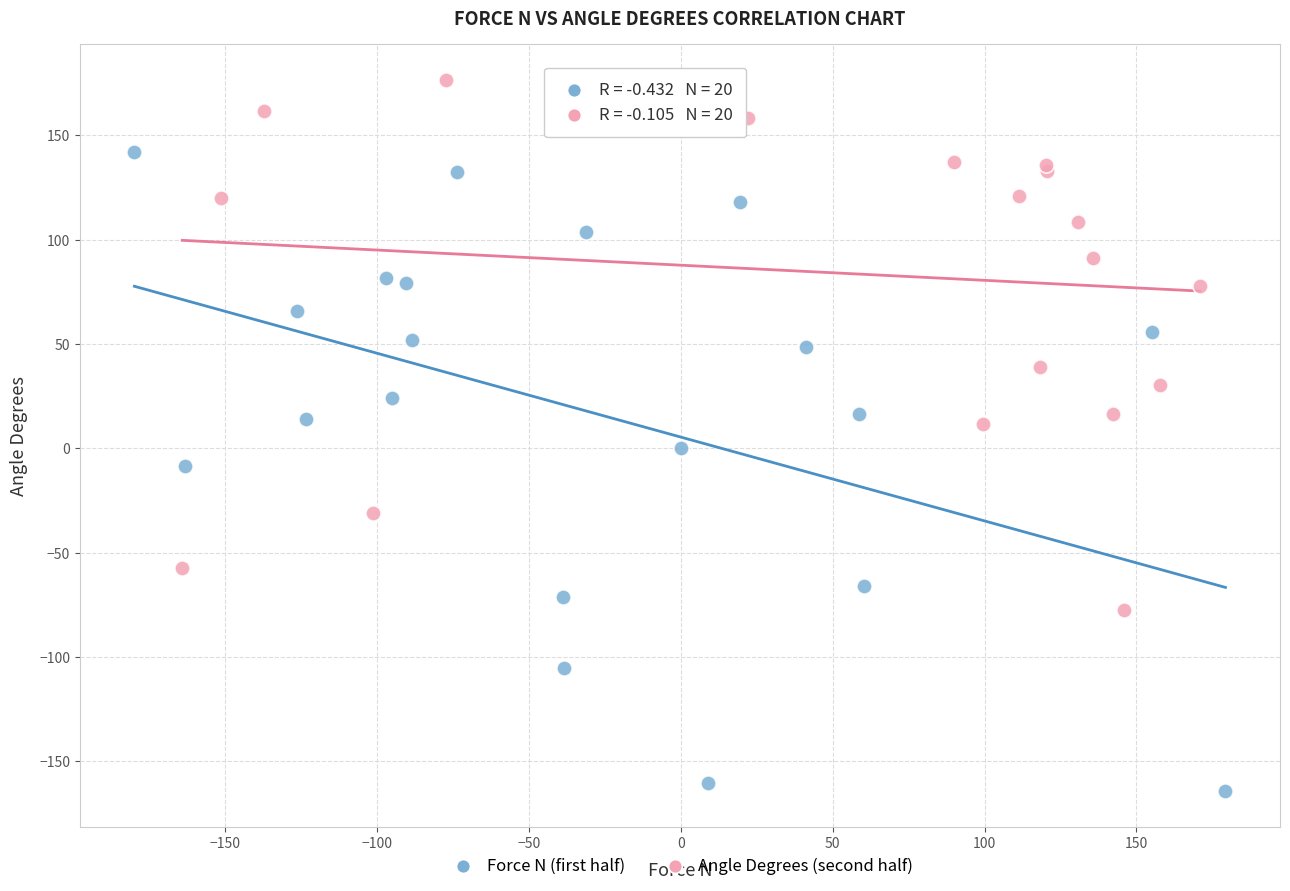

Which series reaches the minimum Y coordinate?

Force N (first half)